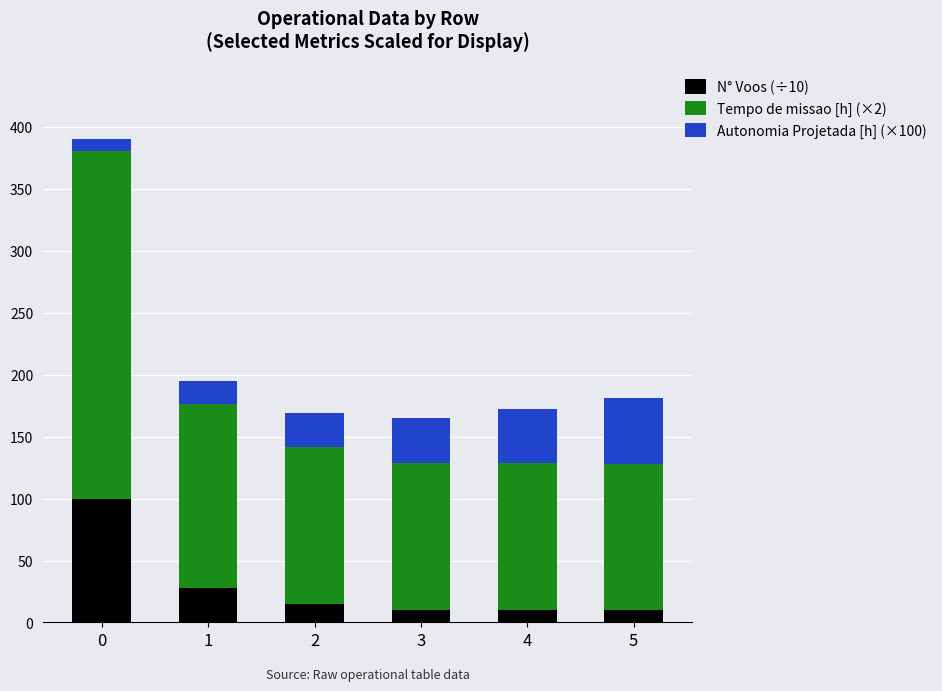

What is the difference between the N° Voos (÷10) values at 2 and 0?

84.6